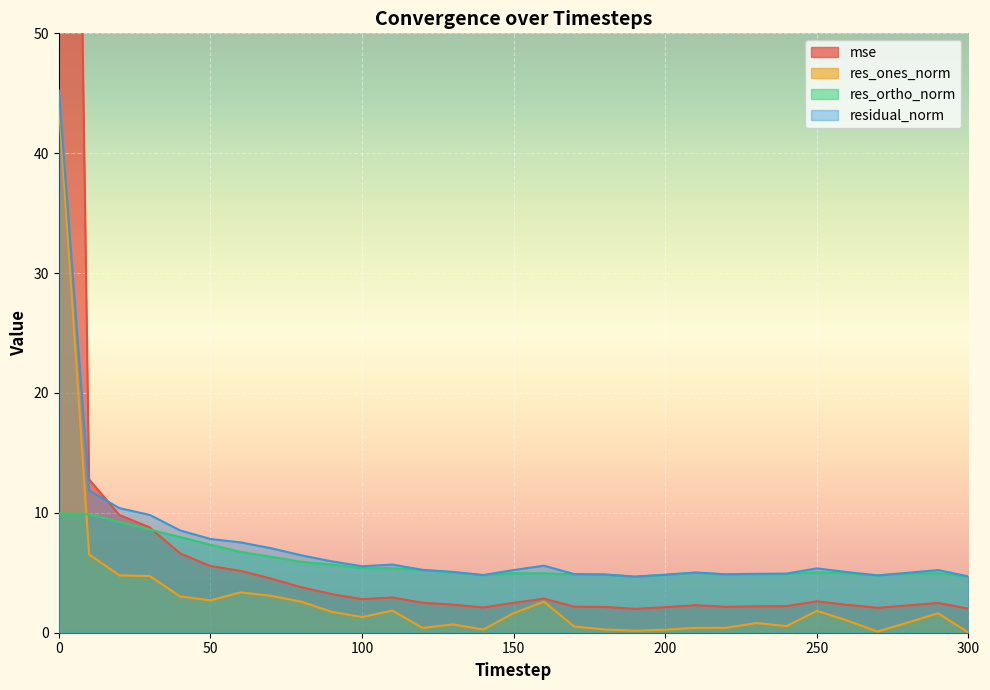

How many distinct data groups are displayed?

4